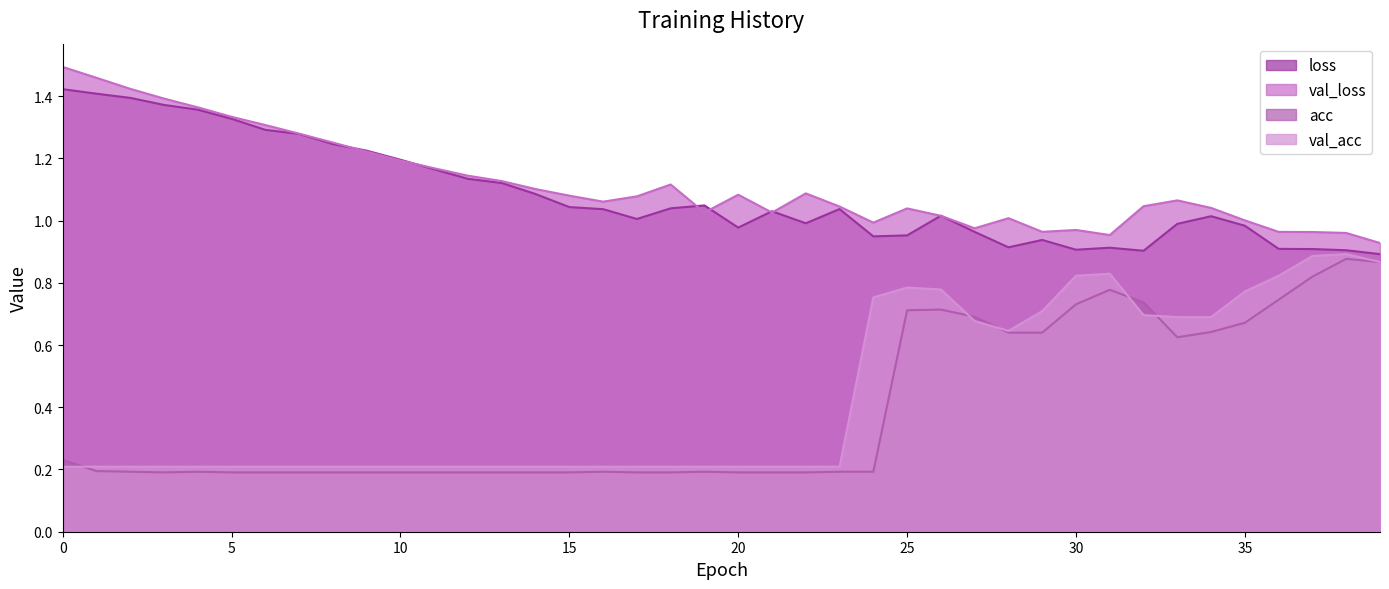

How many data points in loss are less than 1?

16